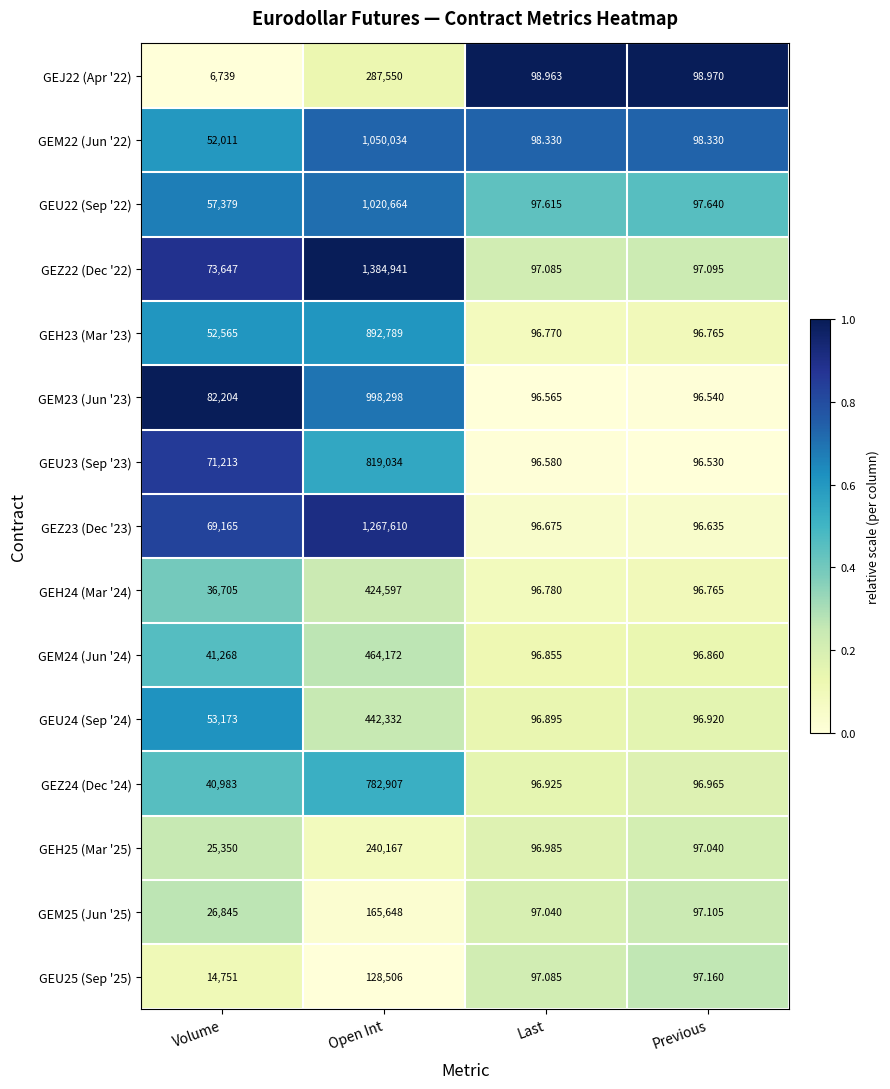

At which label is GEM22 (Jun '22) closest to 525066?

Volume